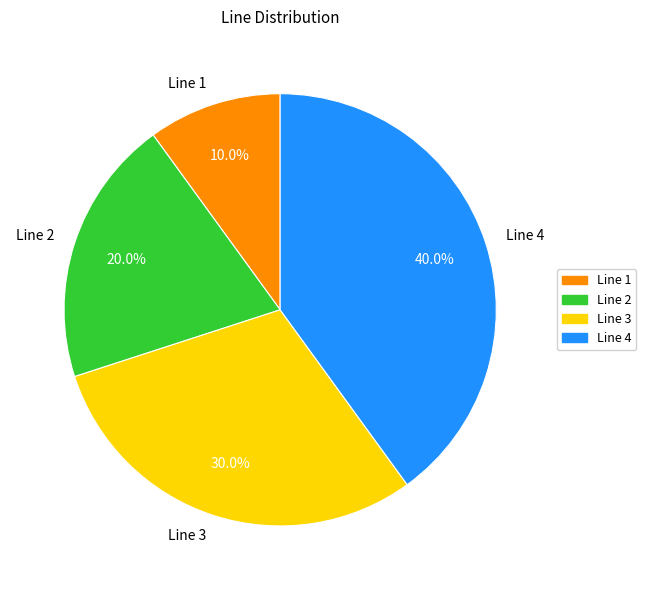

True or false: Line 1 accounts for 10% of the total.

True